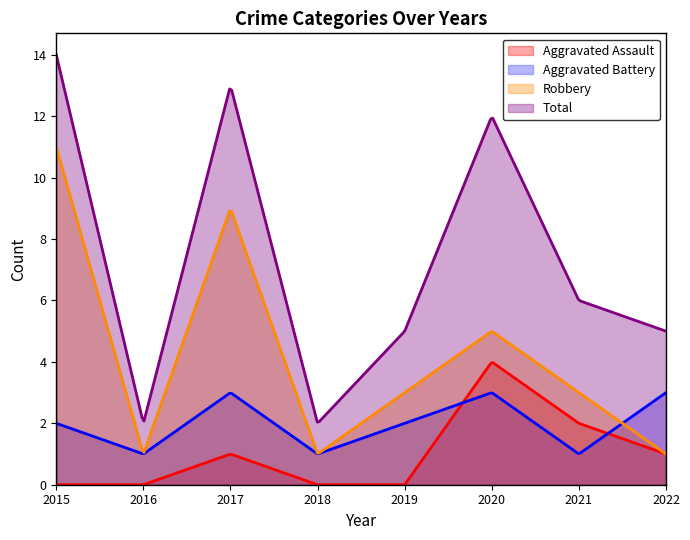

Where is Robbery nearest to the value 6?

2020